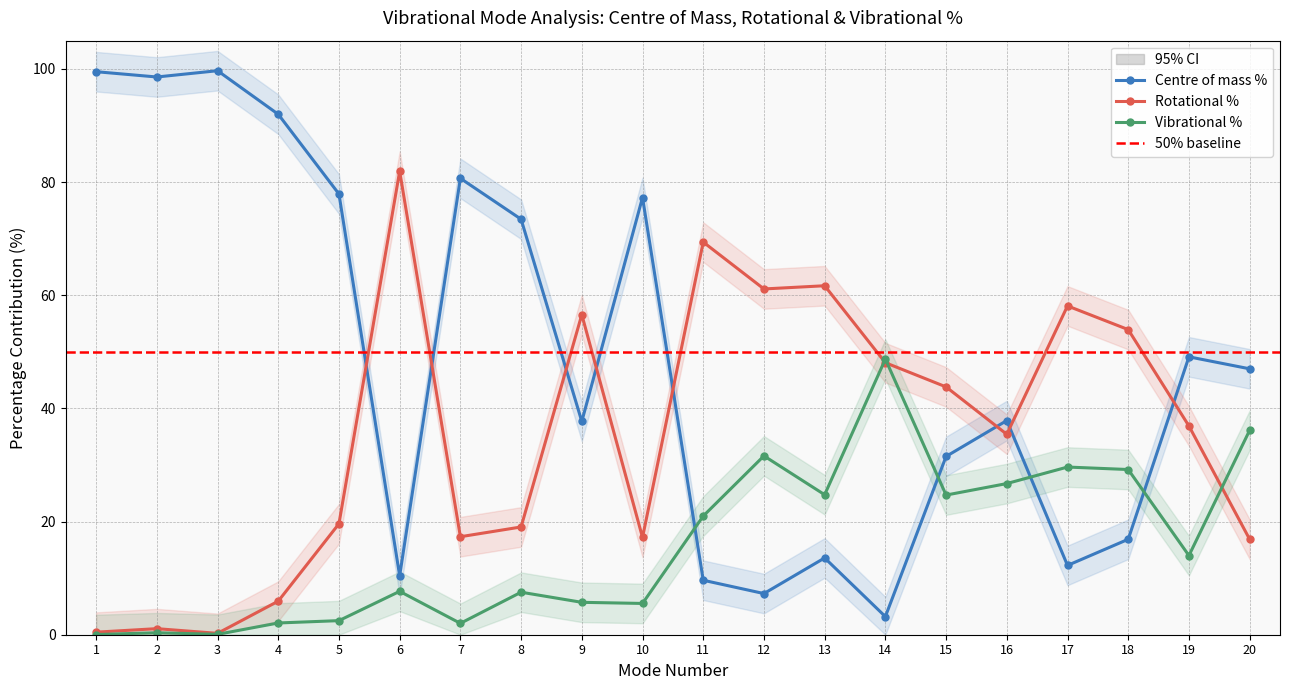

At which label is Vibrational % closest to 24?

15